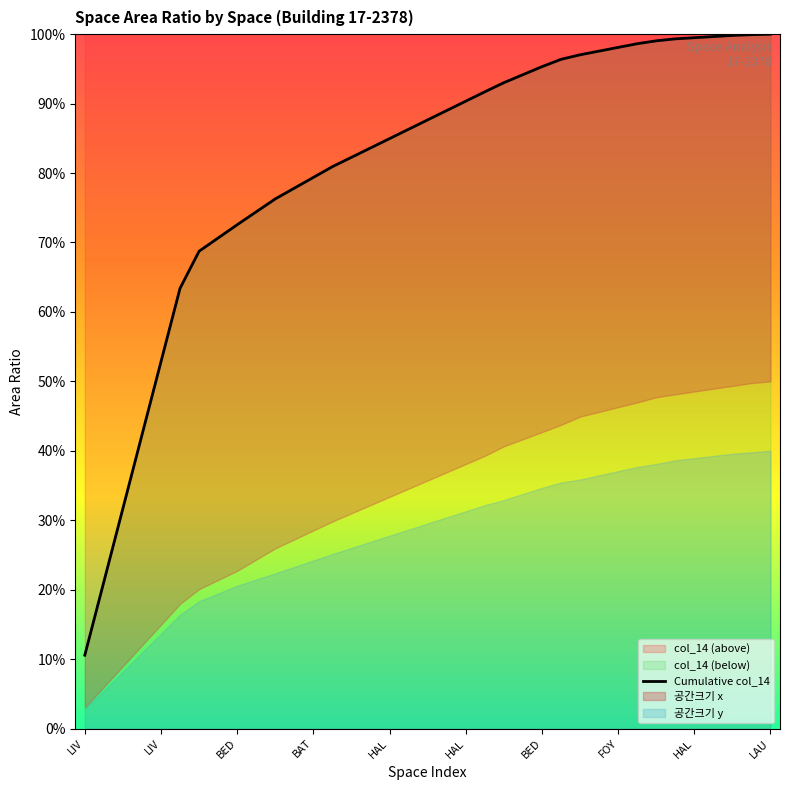

What is the average value?

0.8